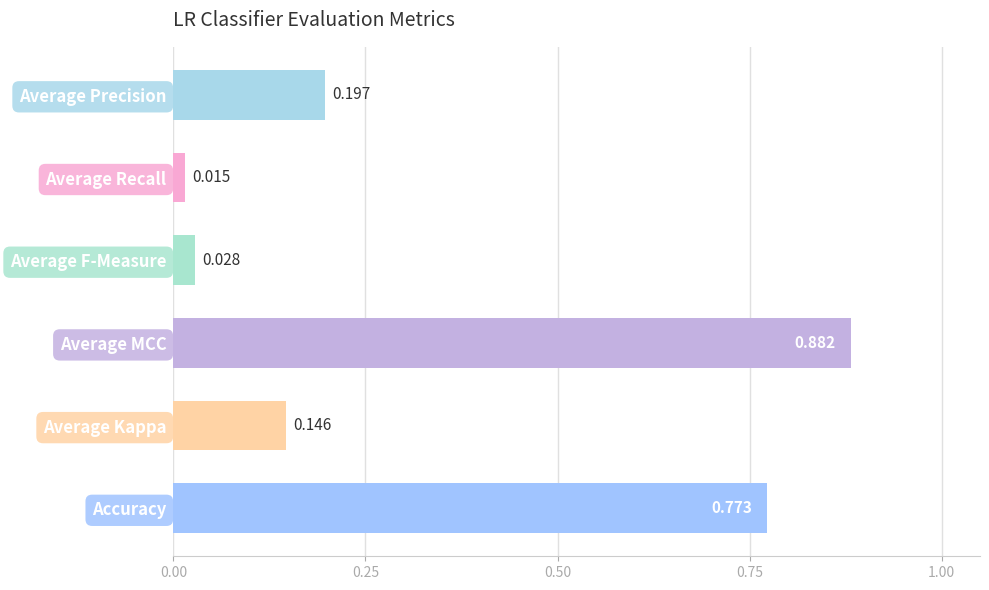

Which category has the lowest value across all series?

Average Recall